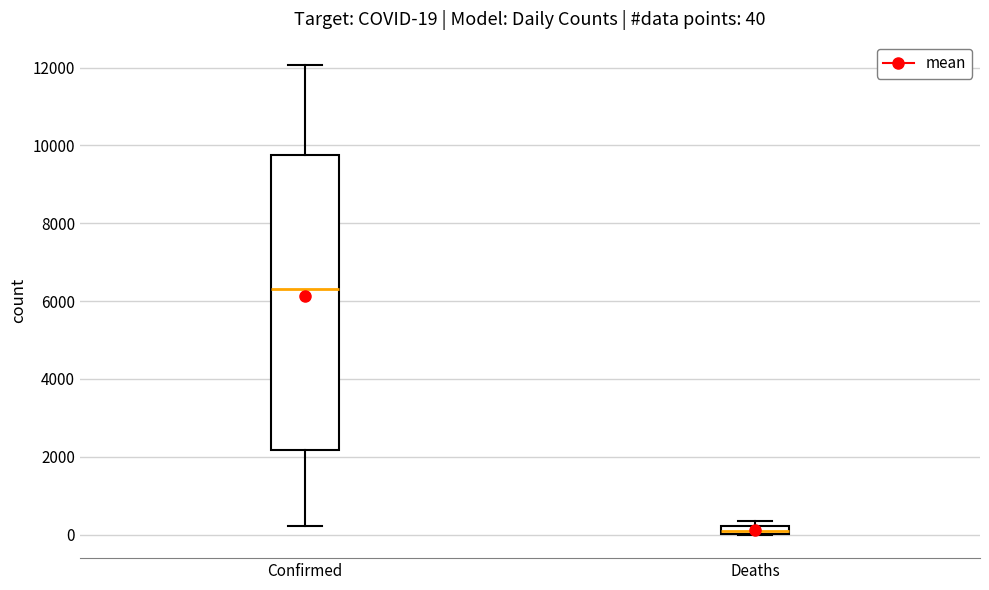

Which box has the lowest median line?

Deaths